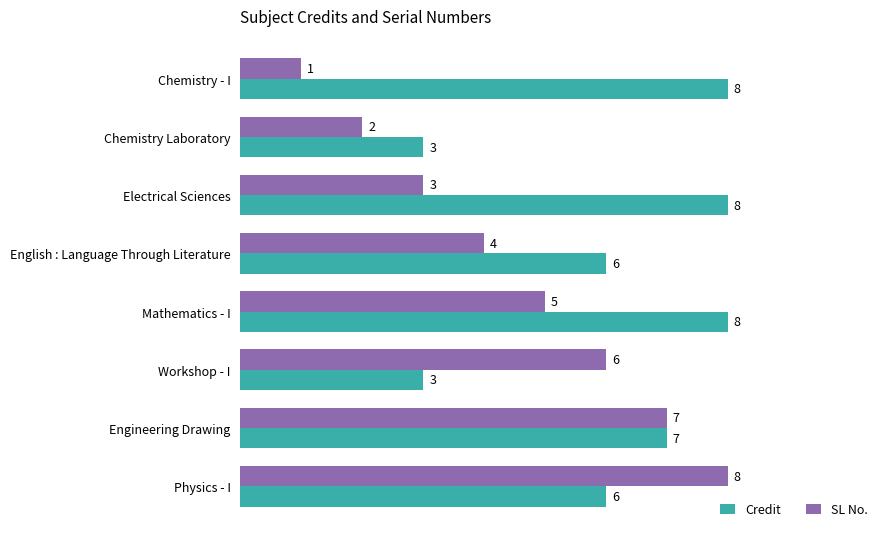

Where is SL No. nearest to the value 4?

English : Language Through Literature